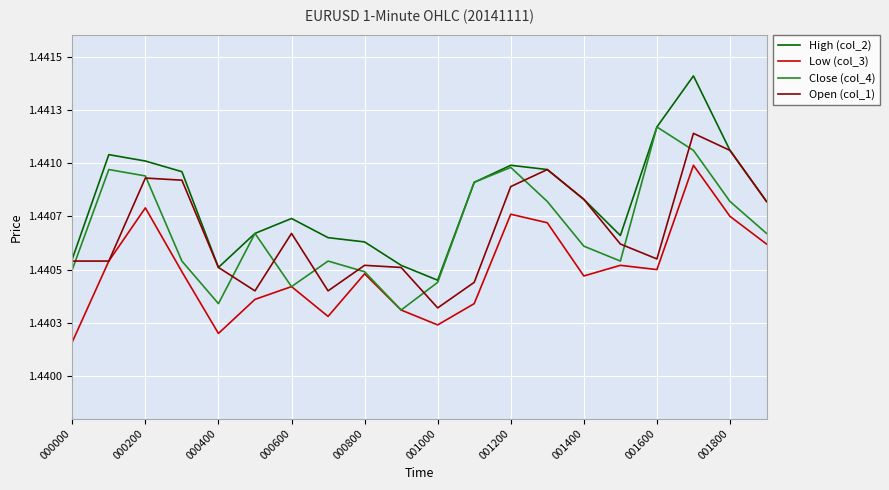

At which category is the sum across all series the highest?

17